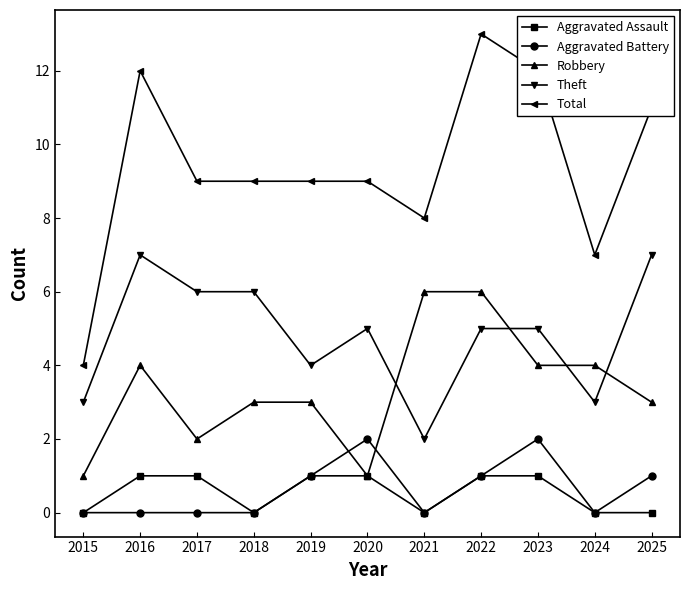

The value of Total at 2024 is 4. True or false?

False